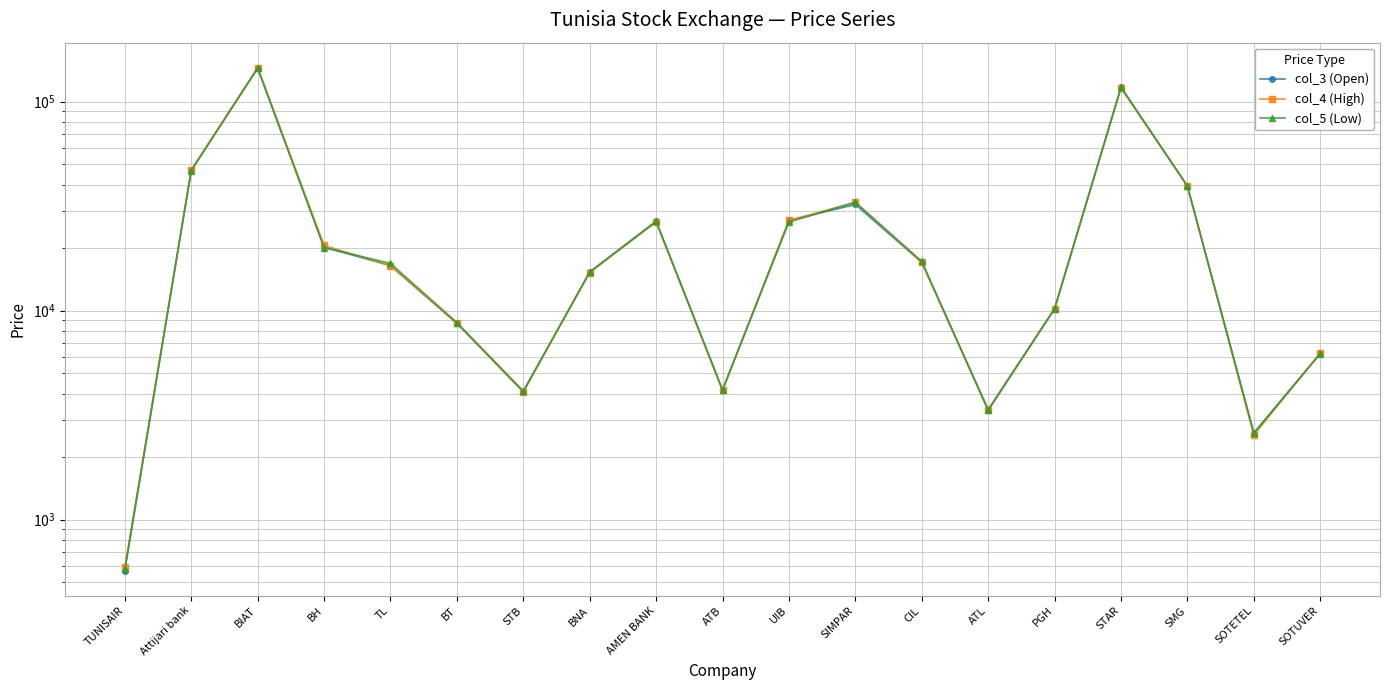

Count the number of data series in this chart.

3